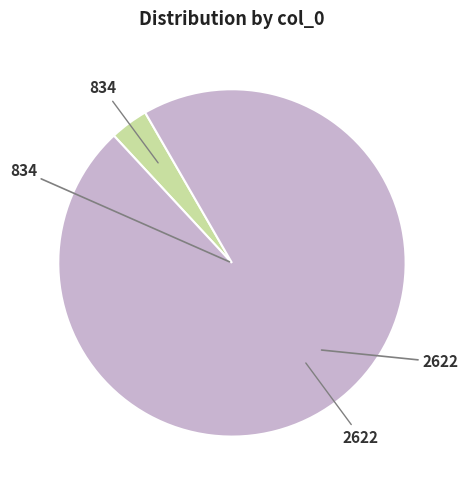

What is the majority slice?

2622